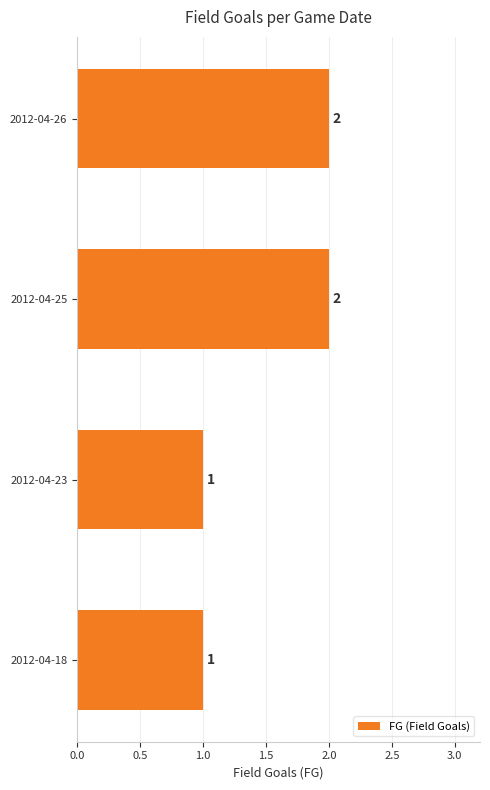

Reading bottom to top, extract all data points from this chart.

2012-04-18=1	2012-04-23=1	2012-04-25=2	2012-04-26=2